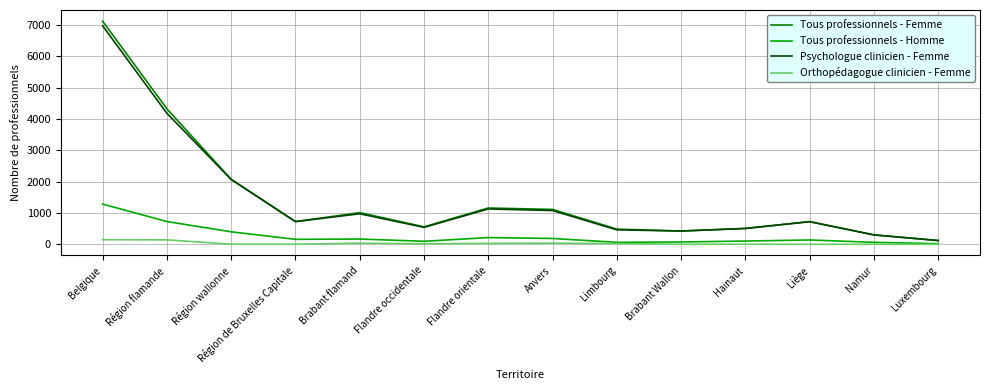

What is the difference between the maximum and second lowest values in the Tous professionnels - Femme series?

6828